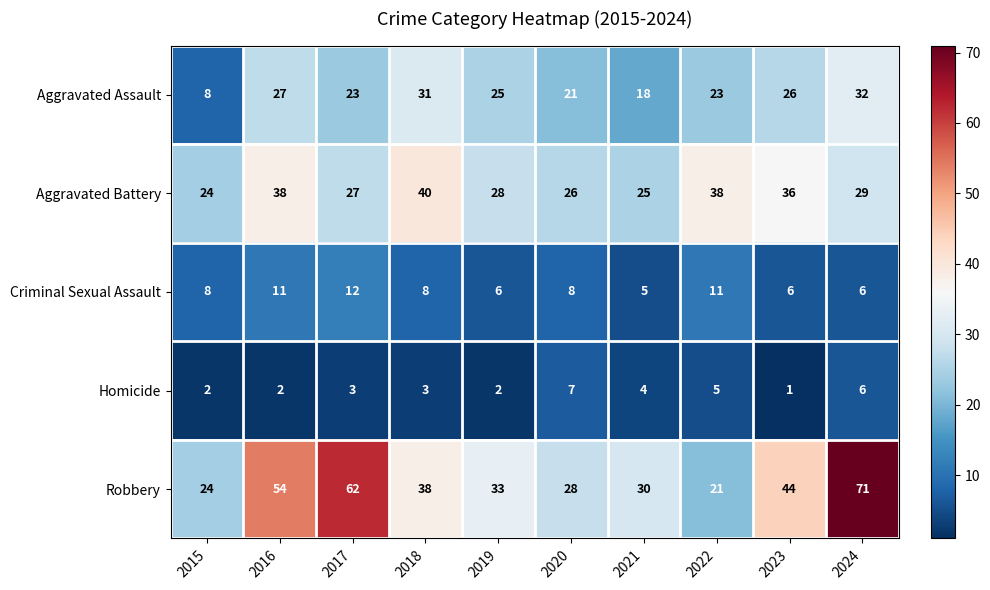

What is the difference between the maximum and minimum values in the Homicide series?

6